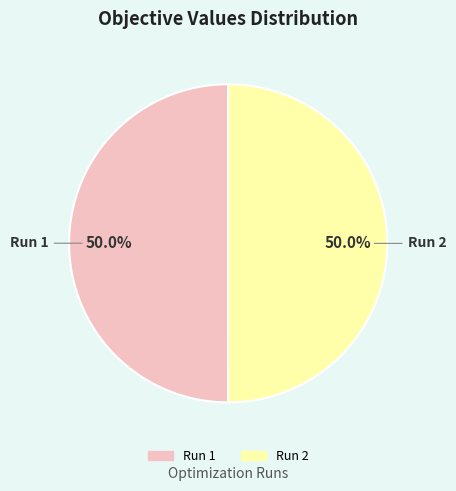

How much of the chart is everything except Run 2?

50.0%